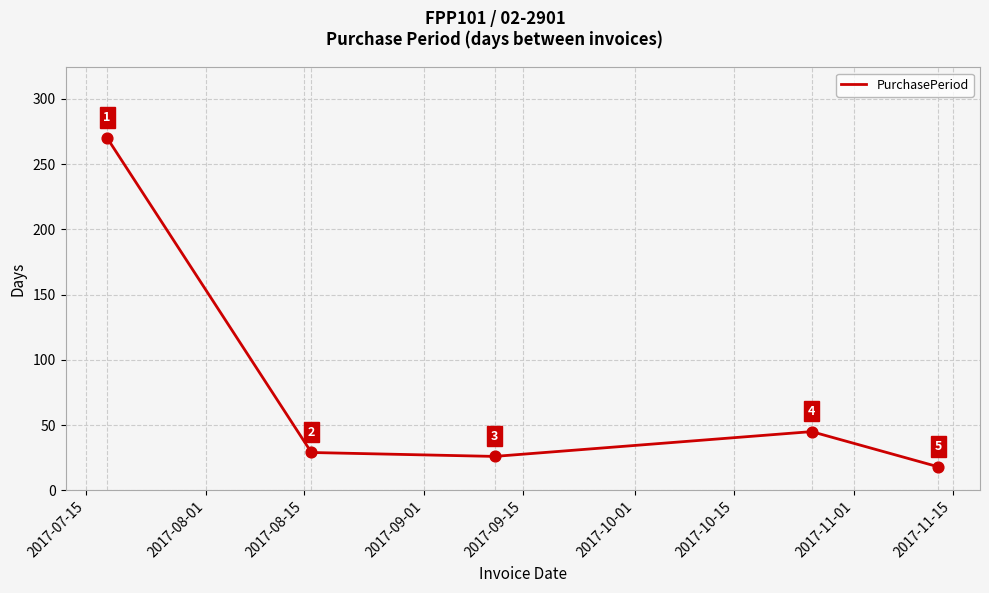

How many interior local valleys (lower than both neighbors) does the data have?

1